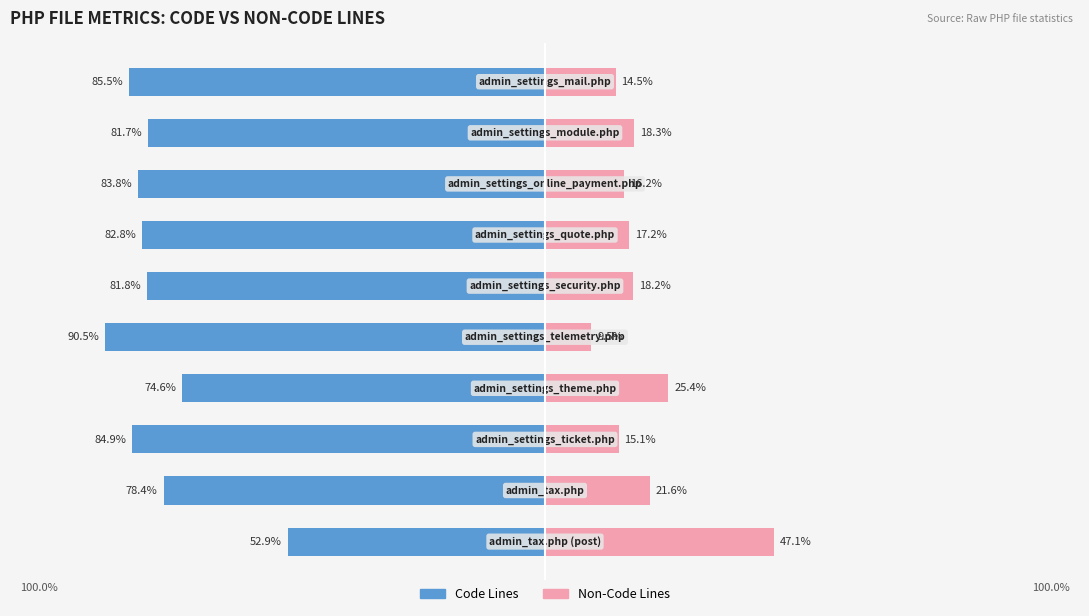

How many bars are there in total?

20